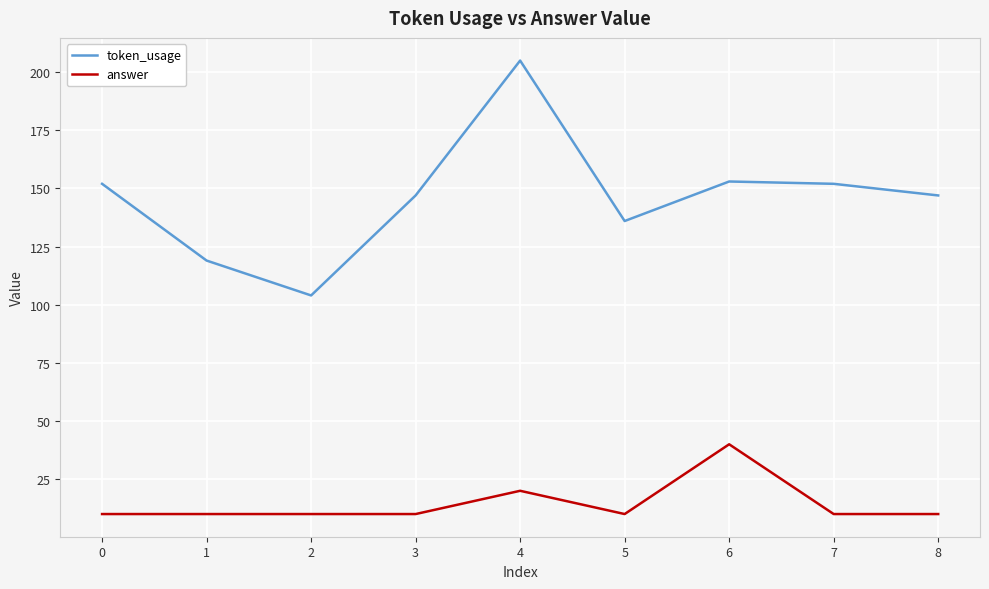

True or false: answer and token_usage cross at least once.

False